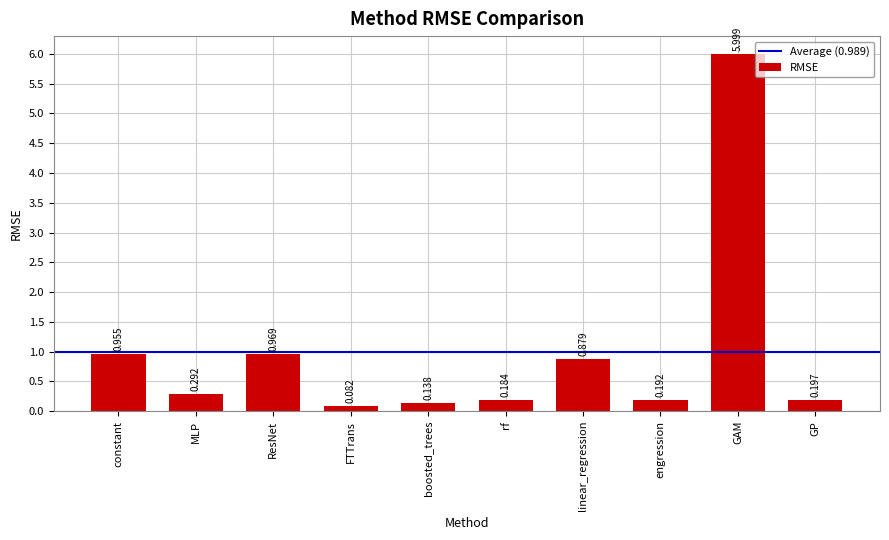

What is the sum of the values at ResNet and boosted_trees?

1.1